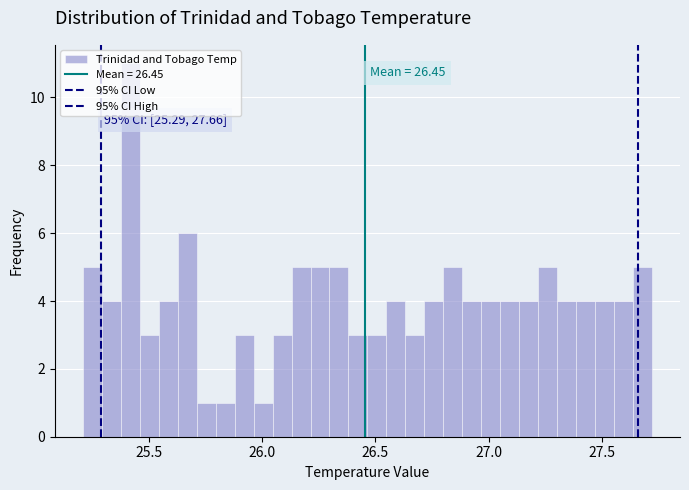

Read against the x-axis, roughly where is the centre of the tallest bar?

25.40